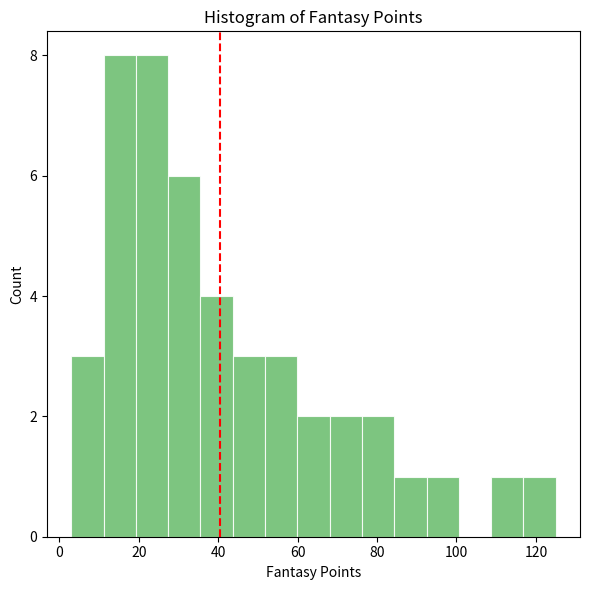

How tall is the bar that spans 4 to 12 on the x-axis? Neither the bar edges nor the heights are printed on the chart, so give them approximately, as read against the axes.

3